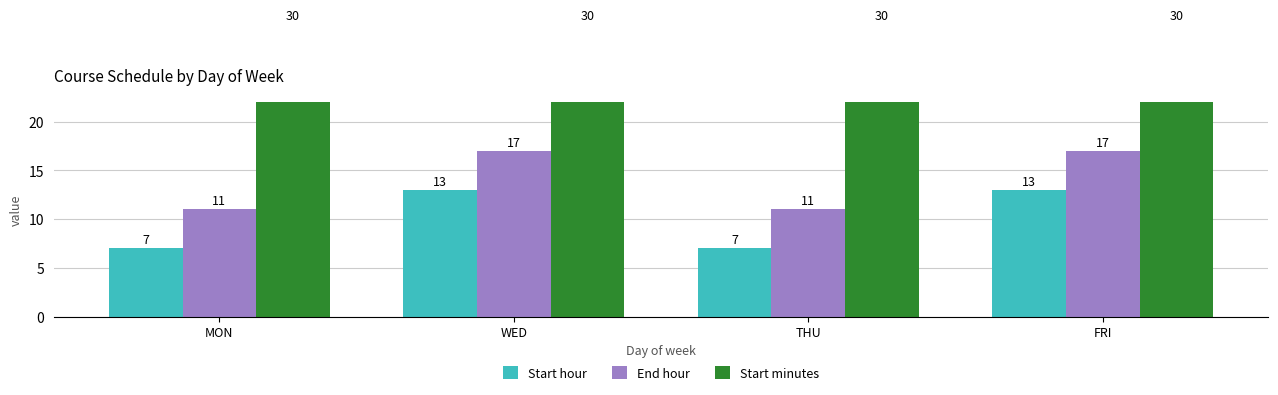

At how many categories does at least one series exceed 14?

4